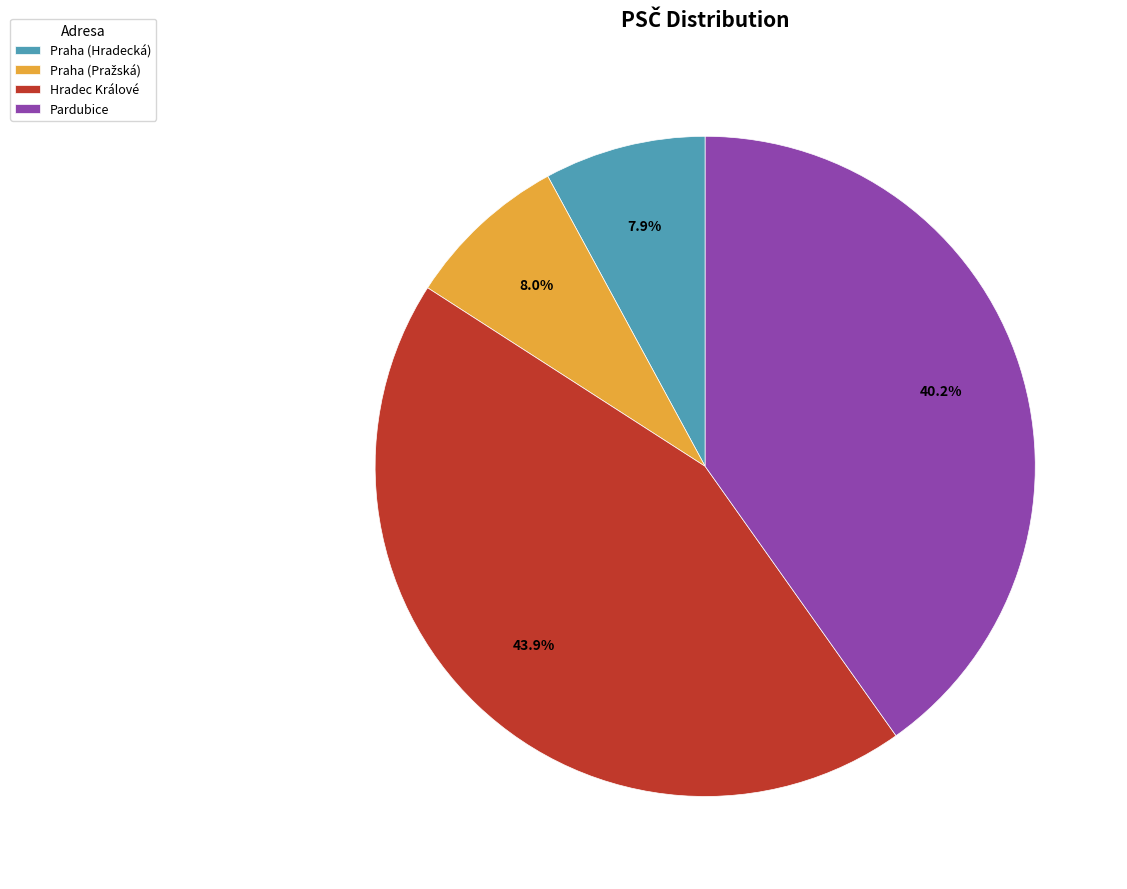

Is it true that Pardubice is 40% of the pie?

True